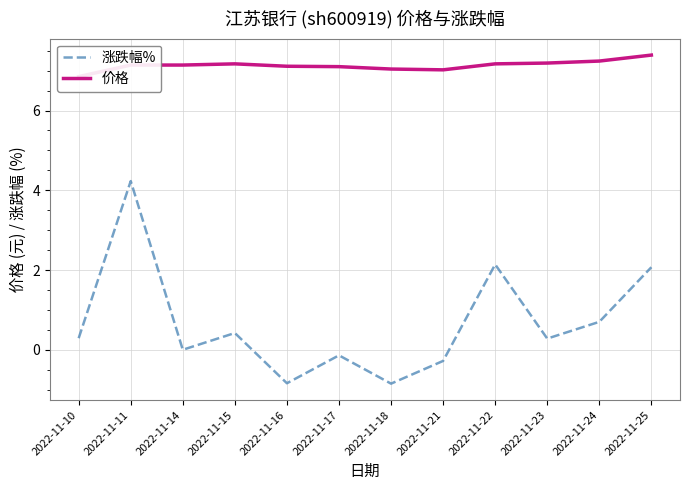

What are all the series names shown in the legend?

涨跌幅%, 价格